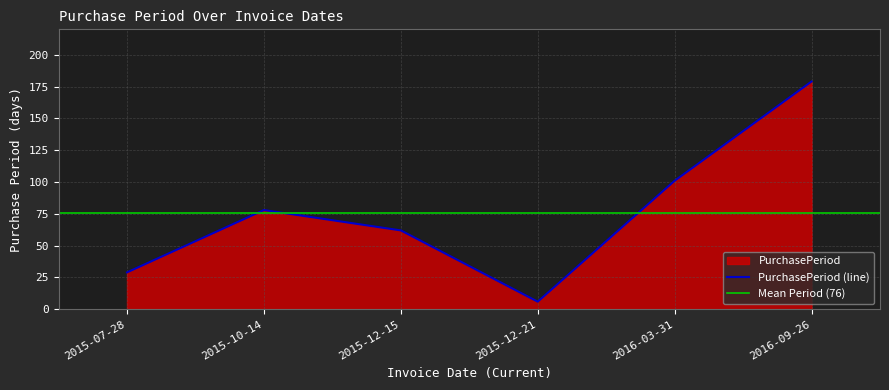

Rank the categories by value from highest to lowest.

2016-09-26, 2016-03-31, 2015-10-14, 2015-12-15, 2015-07-28, 2015-12-21